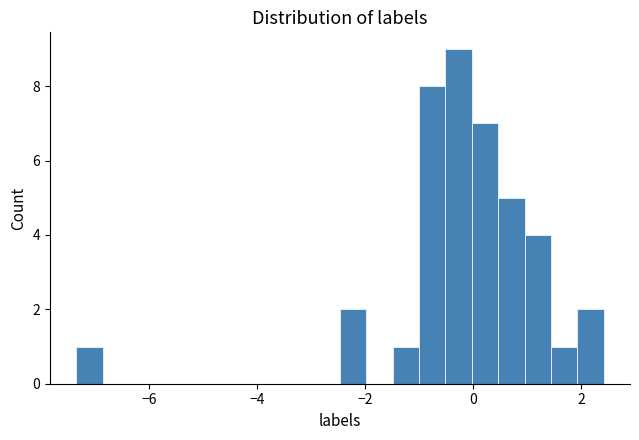

Read against the x-axis, roughly where is the centre of the tallest bar?

-0.2